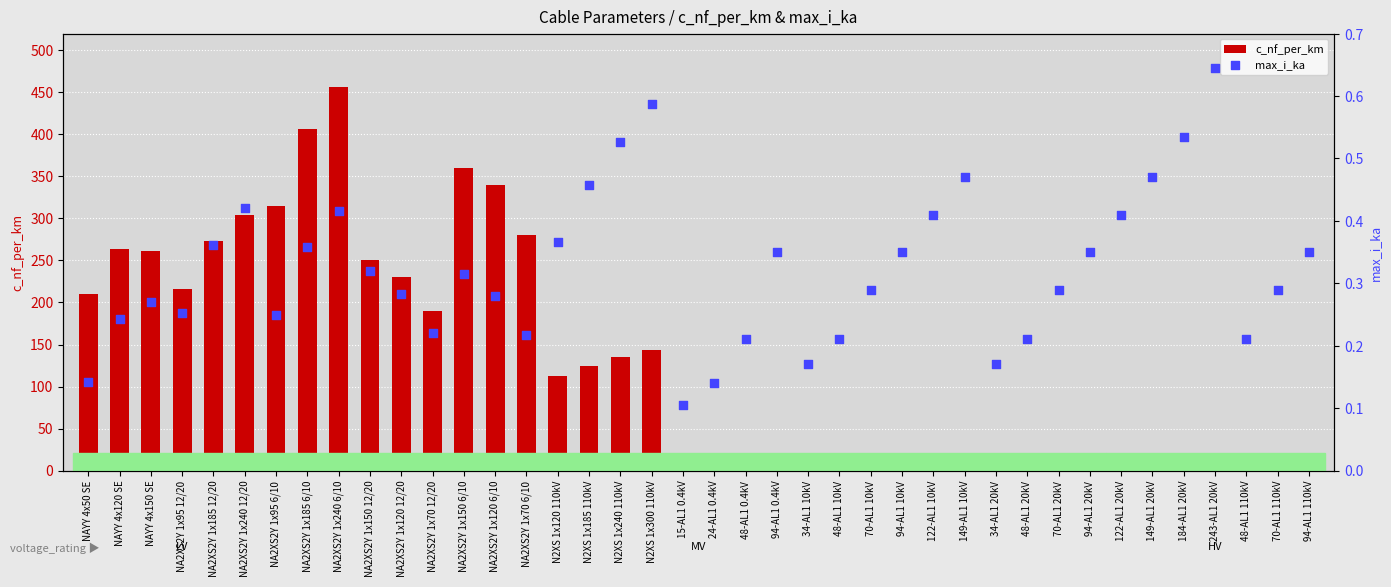

Which series has the largest total across all categories?

c_nf_per_km